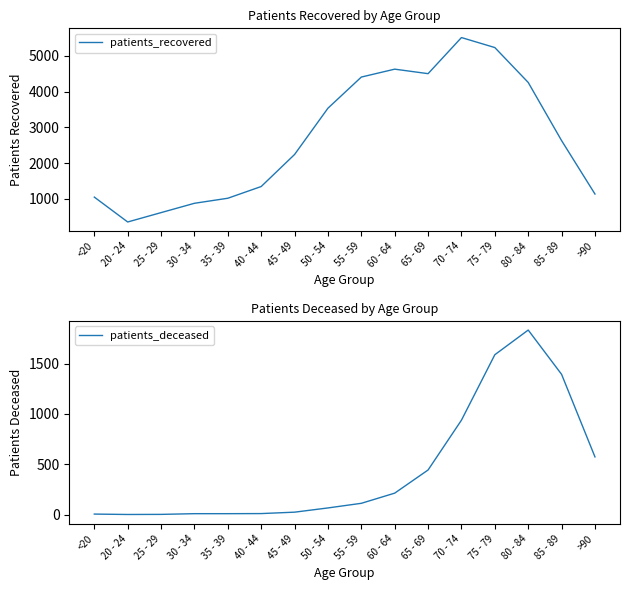

True or false: patients_deceased and patients_recovered intersect in this chart.

False